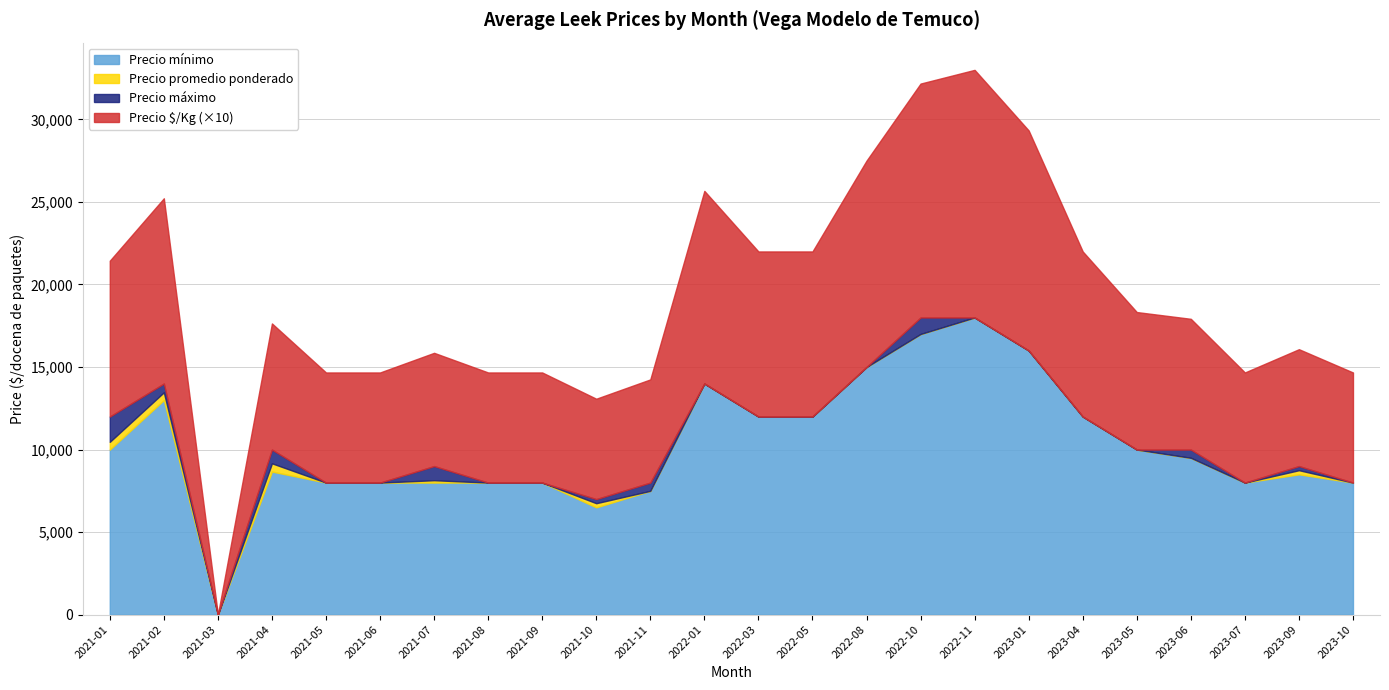

Which has a higher value, 2023-04 or 2022-08?

2022-08